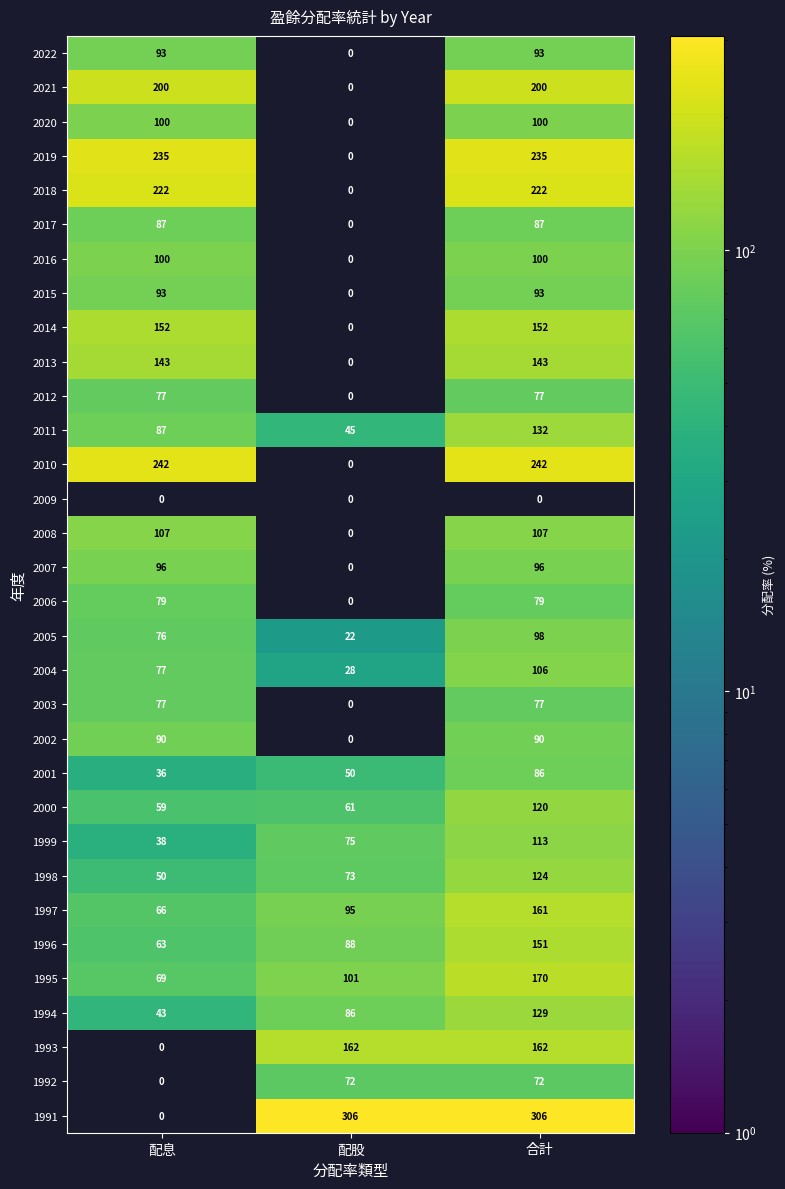

At which label is 1999 closest to 75?

配股